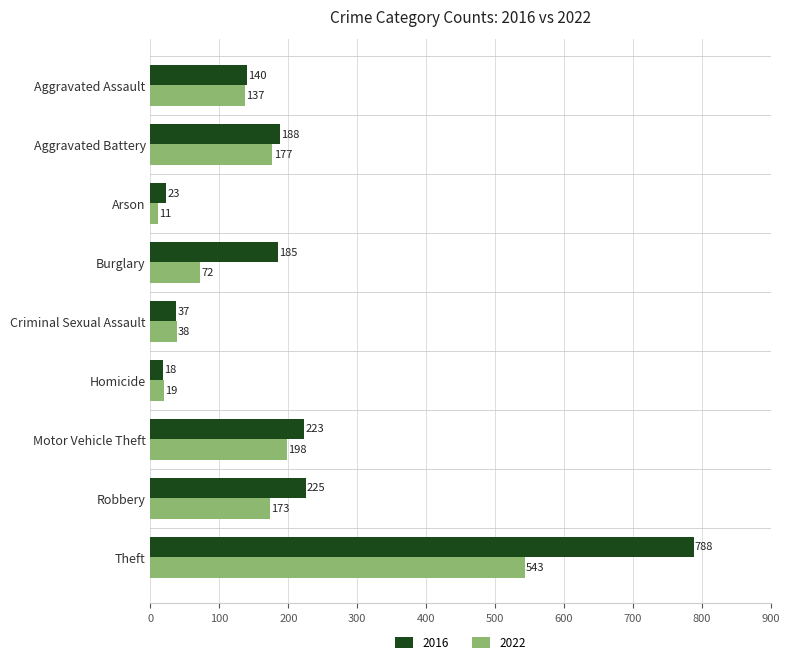

What is the total value across all series at Homicide?

37